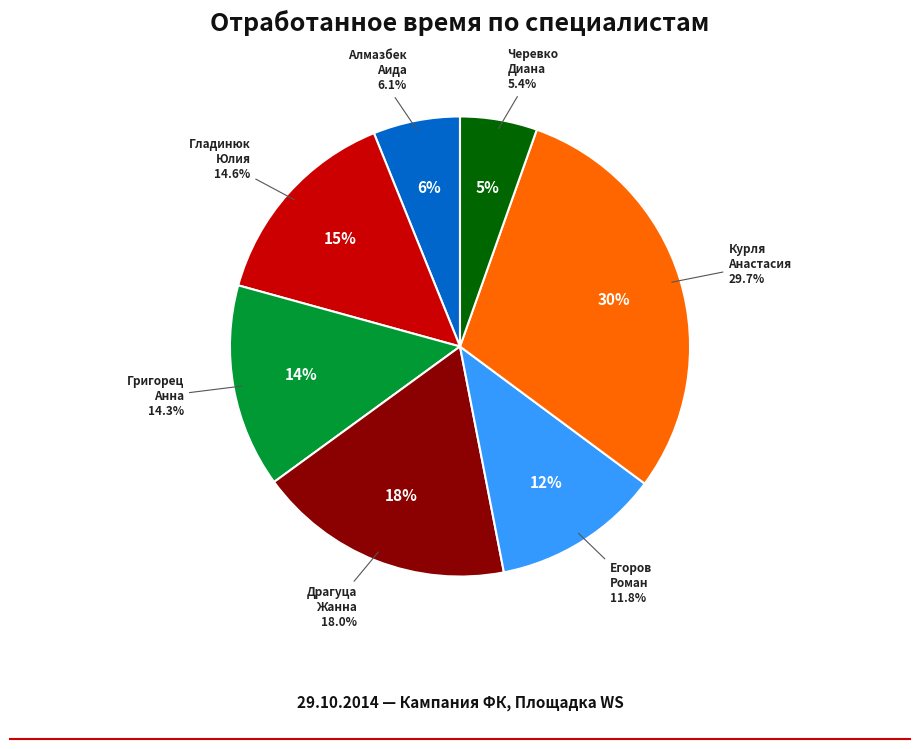

True or false: [СБ] Драгуца Жанна accounts for 18% of the total.

True